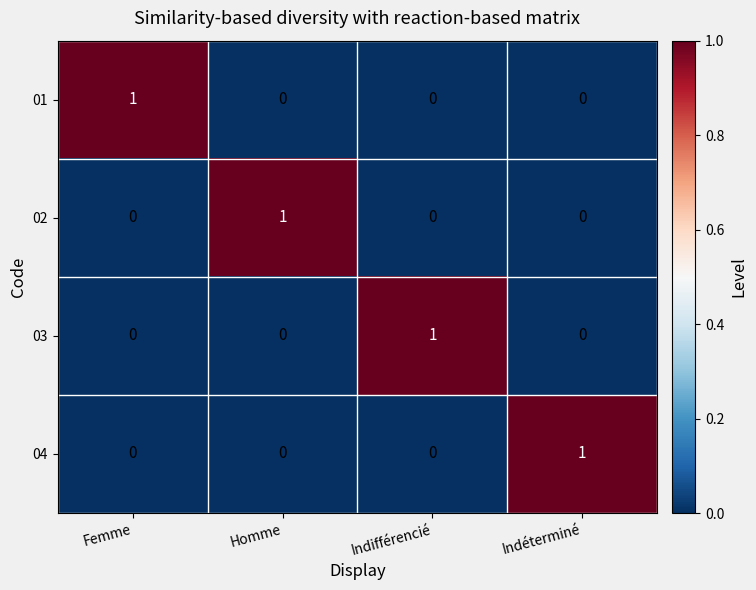

What is the spread (max minus min) of values at Indifférencié?

1